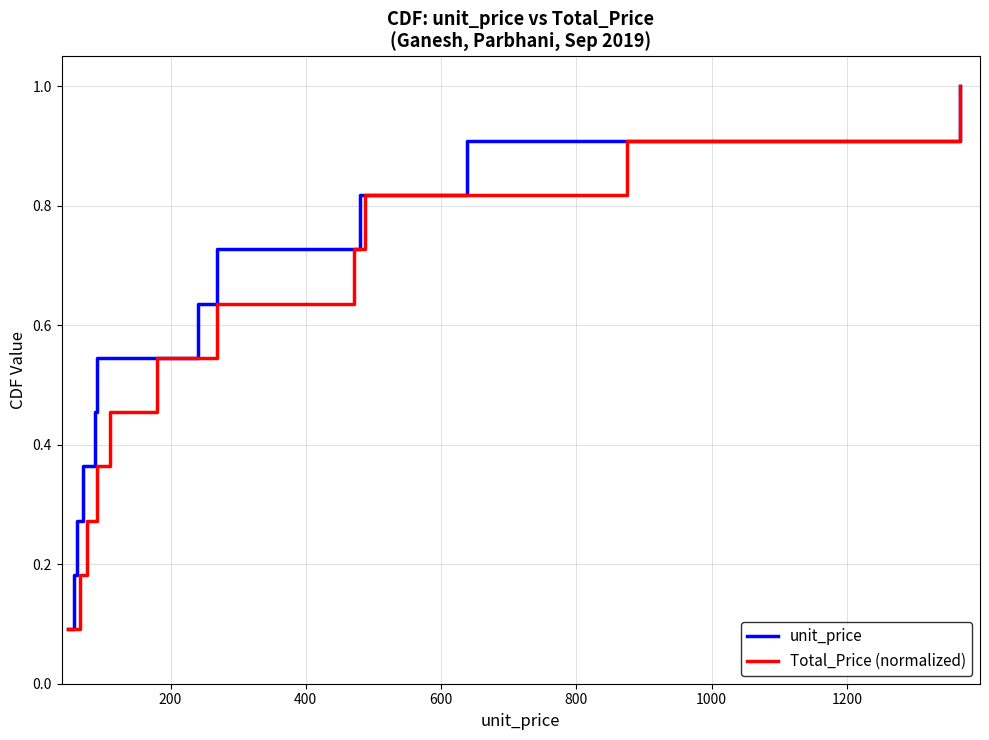

What are all the series names shown in the legend?

unit_price, Total_Price (normalized)